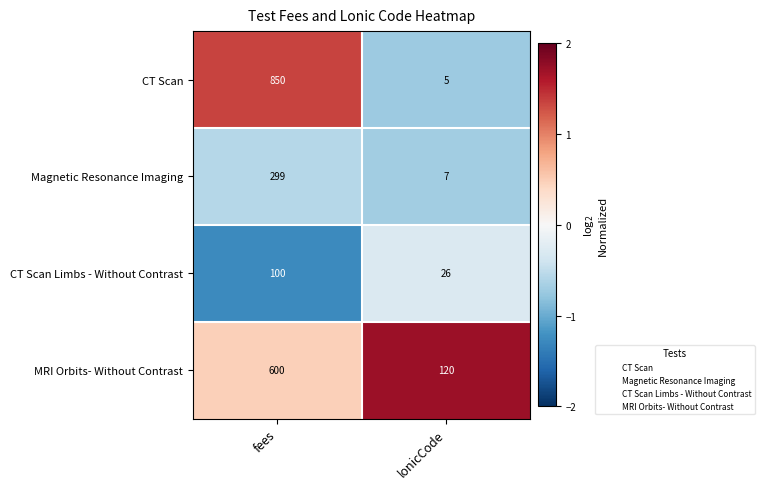

What value does the CT Scan Limbs - Without Contrast series have at lonicCode, to the nearest 10?

30